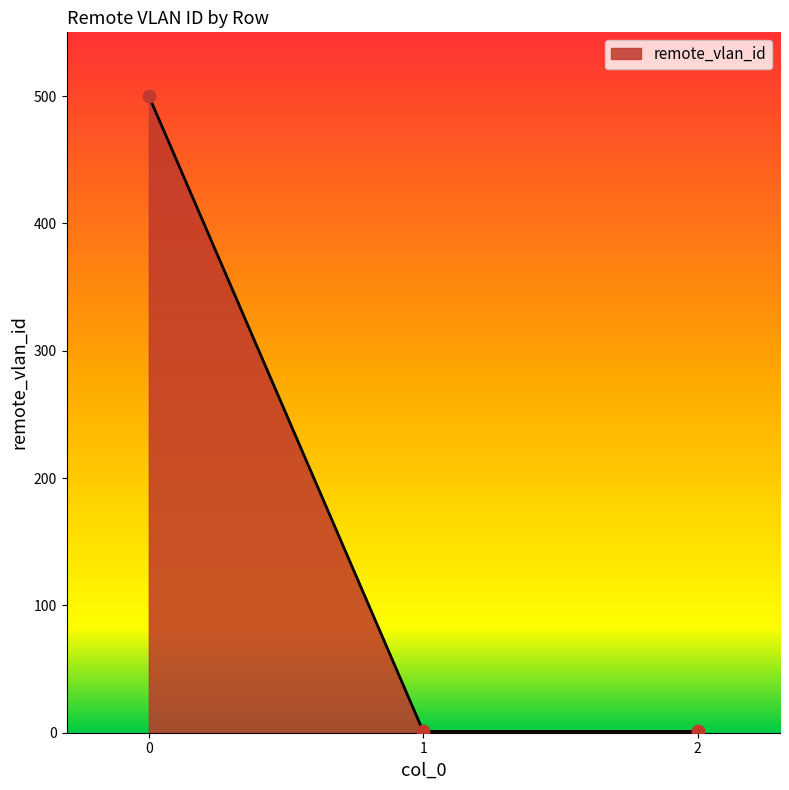

What is the change in value from 0 to 2?

-499